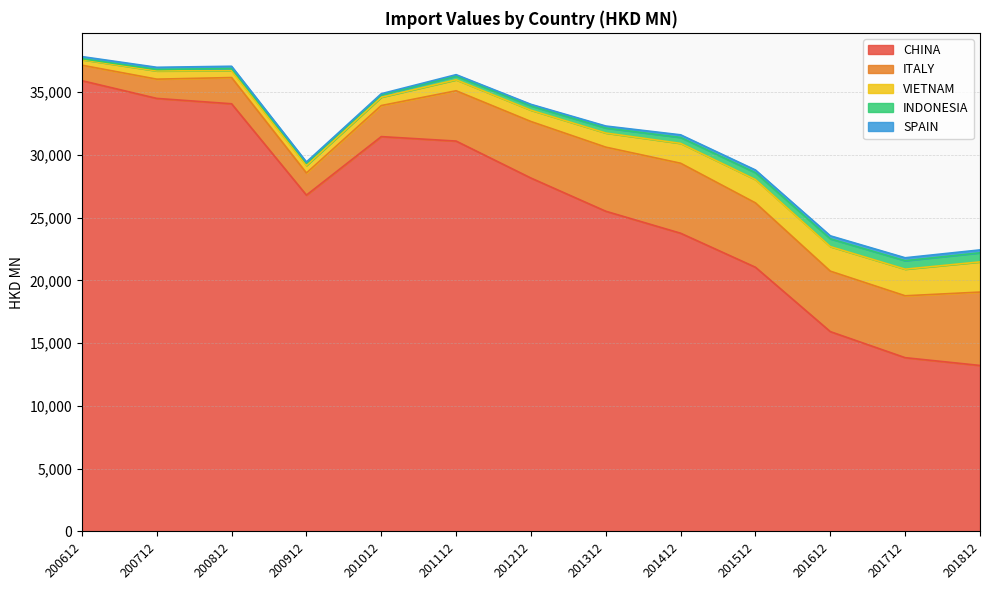

In VIETNAM, how many points are lower than both neighbors (excluding endpoints)?

1